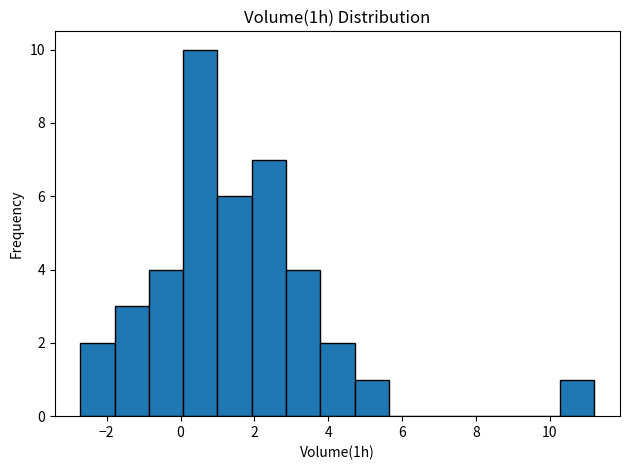

Over which range of the x-axis is the bar tallest?

0.0 to 1.0